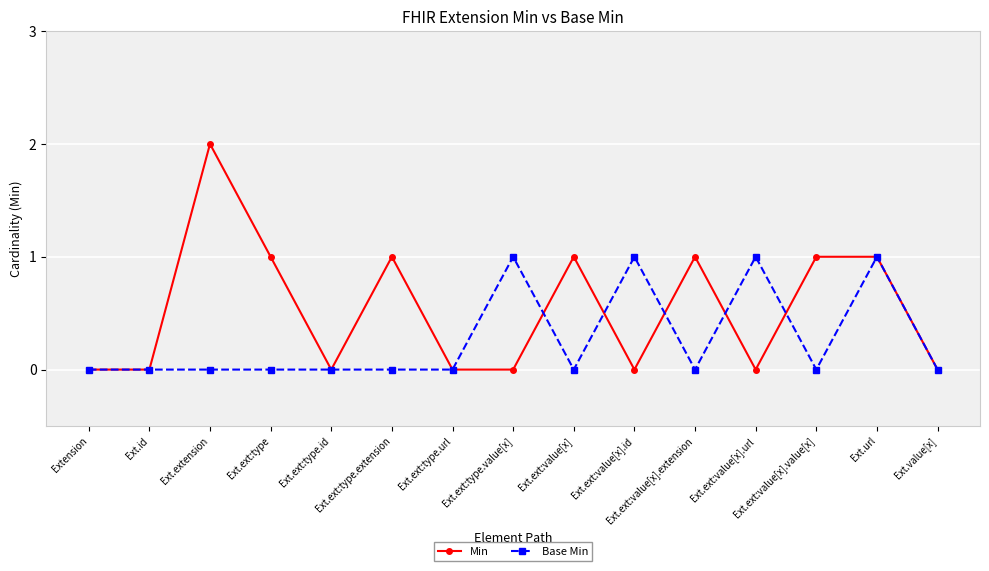

Which series has the widest spread of values?

Min